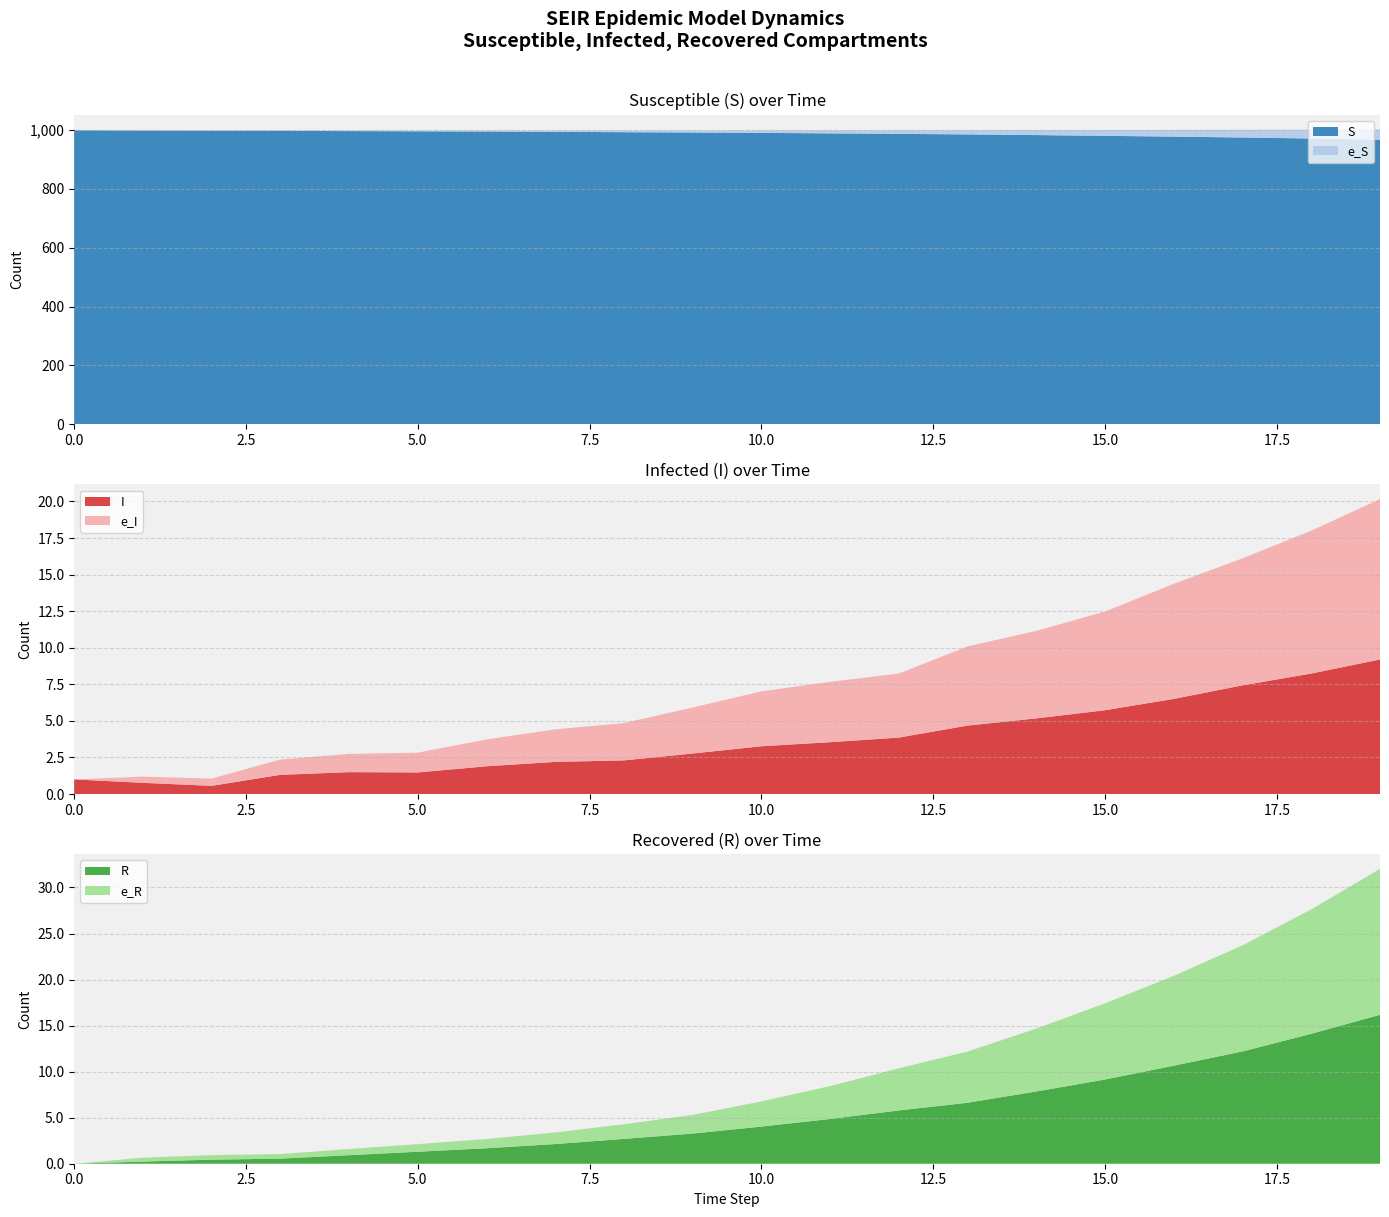

Reading right to left, transcribe all the data shown in this chart.

S: 967.4	971.2	974.6	977.7	980.4	982.9	985.1	987.0	988.7	990.4	991.6	992.7	994.0	995.0	995.7	996.4	997.2	997.6	998.1	999.0
e_S: 34.6	30.0	26.2	22.8	19.7	17.1	14.4	12.3	10.4	8.5	7.1	5.9	4.6	3.6	2.9	2.2	1.4	1.2	0.9	0.0
I: 9.2	8.2	7.4	6.5	5.7	5.2	4.7	3.9	3.5	3.3	2.8	2.3	2.2	1.9	1.5	1.5	1.3	0.6	0.8	1.0
e_I: 11.0	9.8	8.7	7.9	6.7	6.0	5.4	4.4	4.1	3.8	3.1	2.6	2.2	1.8	1.4	1.2	1.0	0.5	0.4	0.0
R: 16.2	14.1	12.2	10.6	9.1	7.8	6.6	5.8	4.9	4.0	3.3	2.7	2.1	1.7	1.3	0.9	0.6	0.4	0.2	0.0
e_R: 15.9	13.5	11.5	9.8	8.3	6.8	5.6	4.6	3.6	2.7	2.0	1.6	1.3	1.0	0.8	0.7	0.5	0.5	0.4	0.0